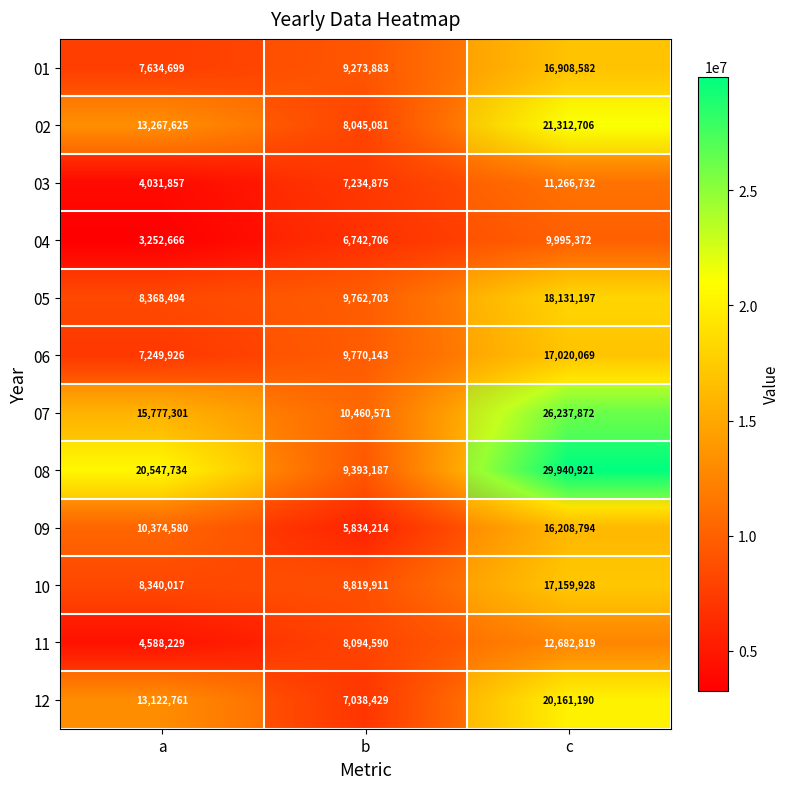

What is the sum of the 06 values at c and a?

24269995